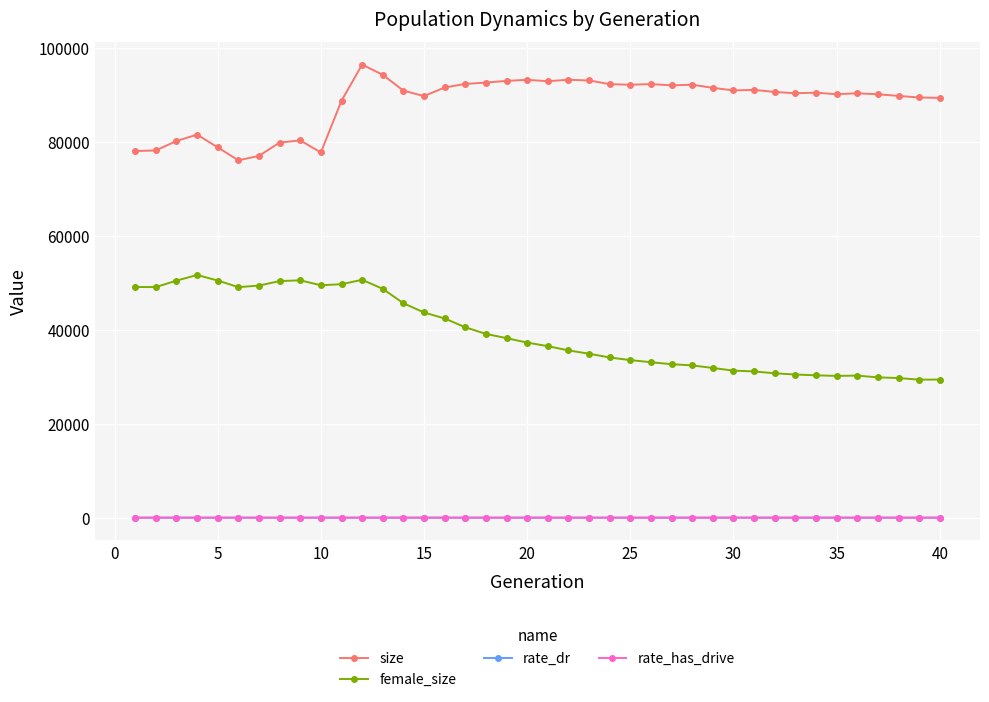

How many values in the rate_has_drive series exceed 0?

30